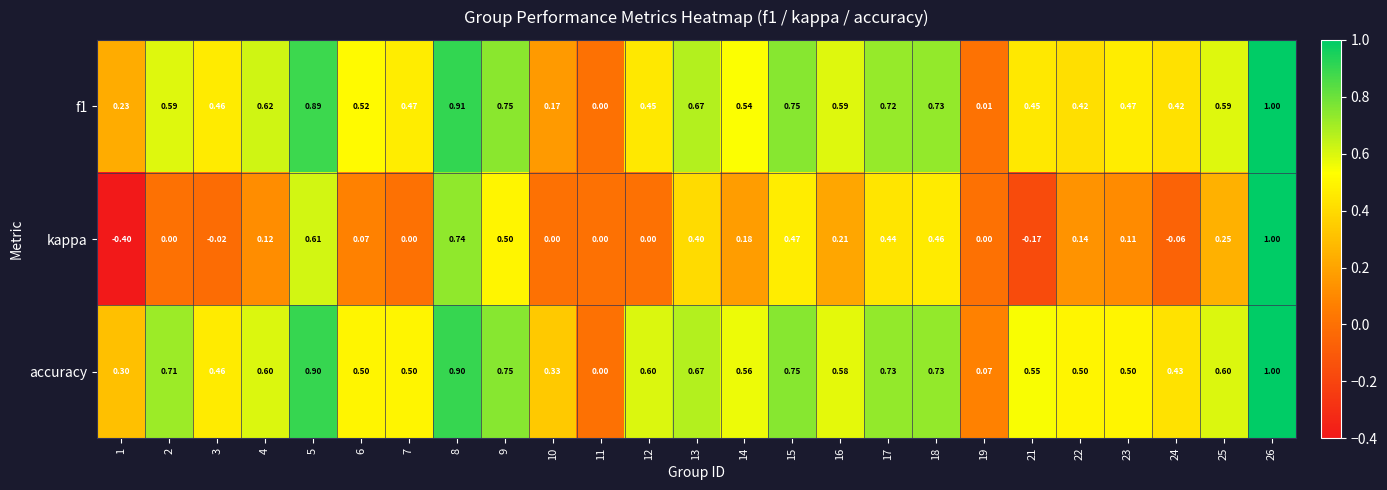

Count the number of data series in this chart.

3